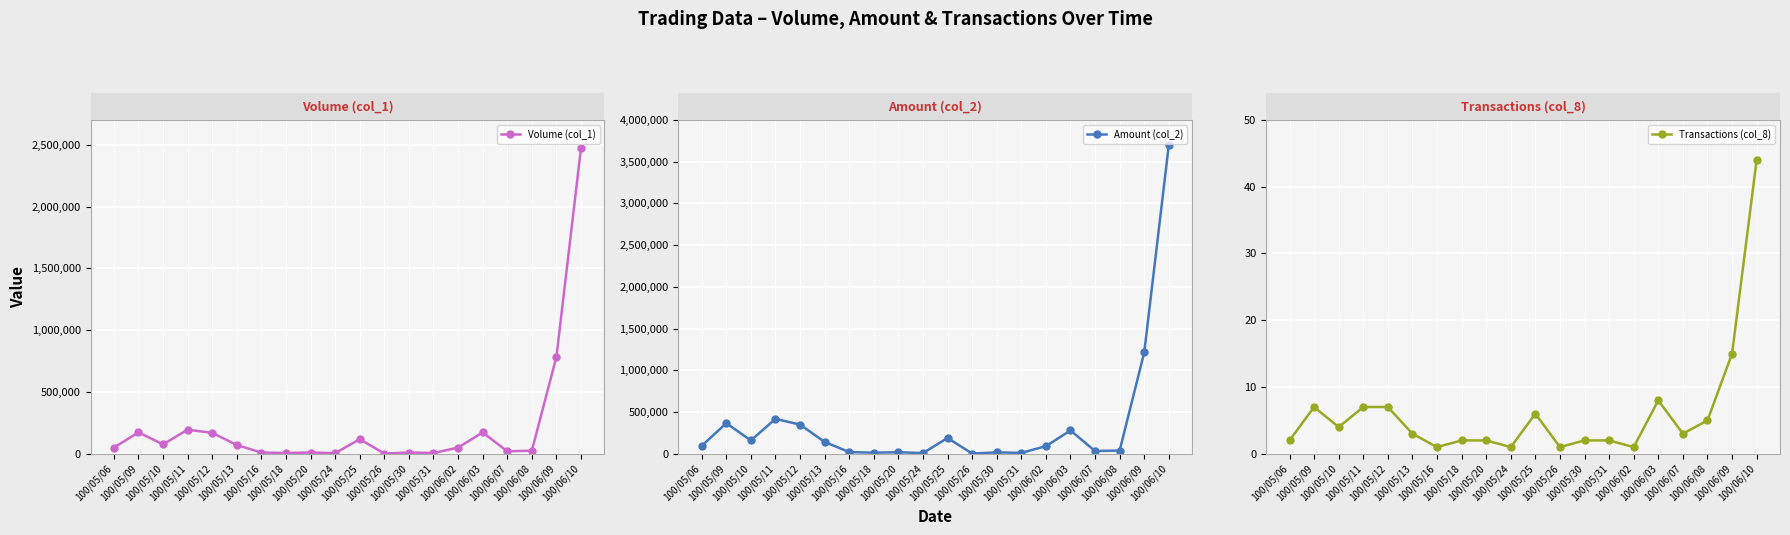

What is the value of the Amount (col_2) point at the 16th from the left?

279580